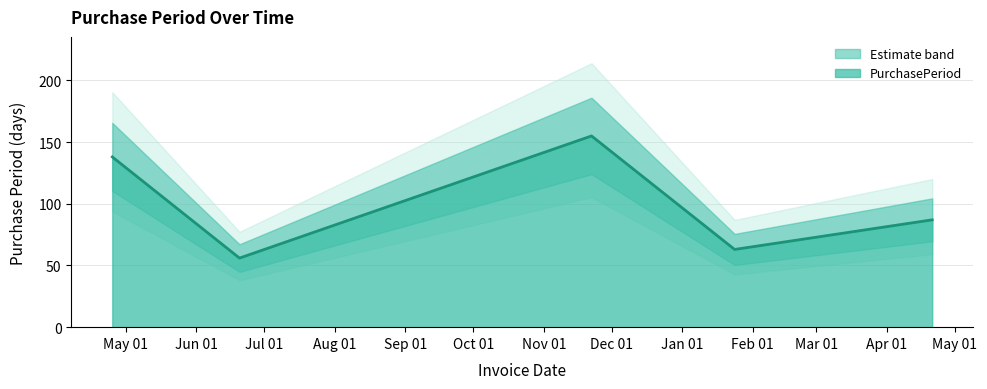

Which label corresponds to the largest value in the chart?

2016-11-22